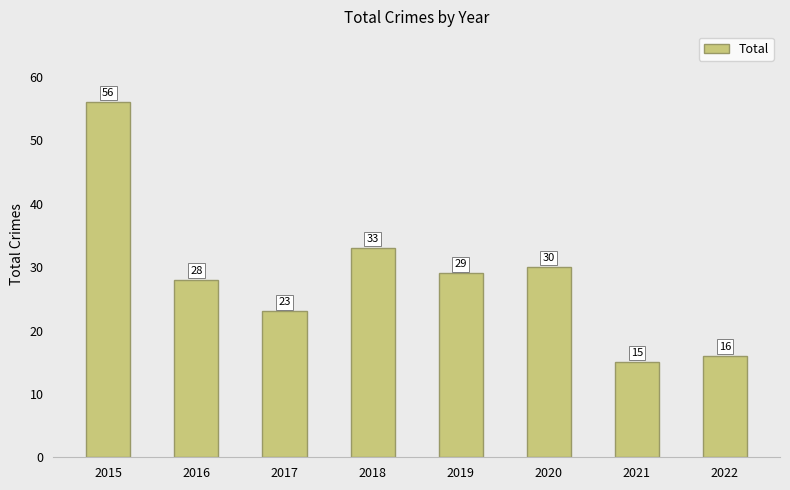

Reading left to right, extract all data points from this chart.

2015=56	2016=28	2017=23	2018=33	2019=29	2020=30	2021=15	2022=16